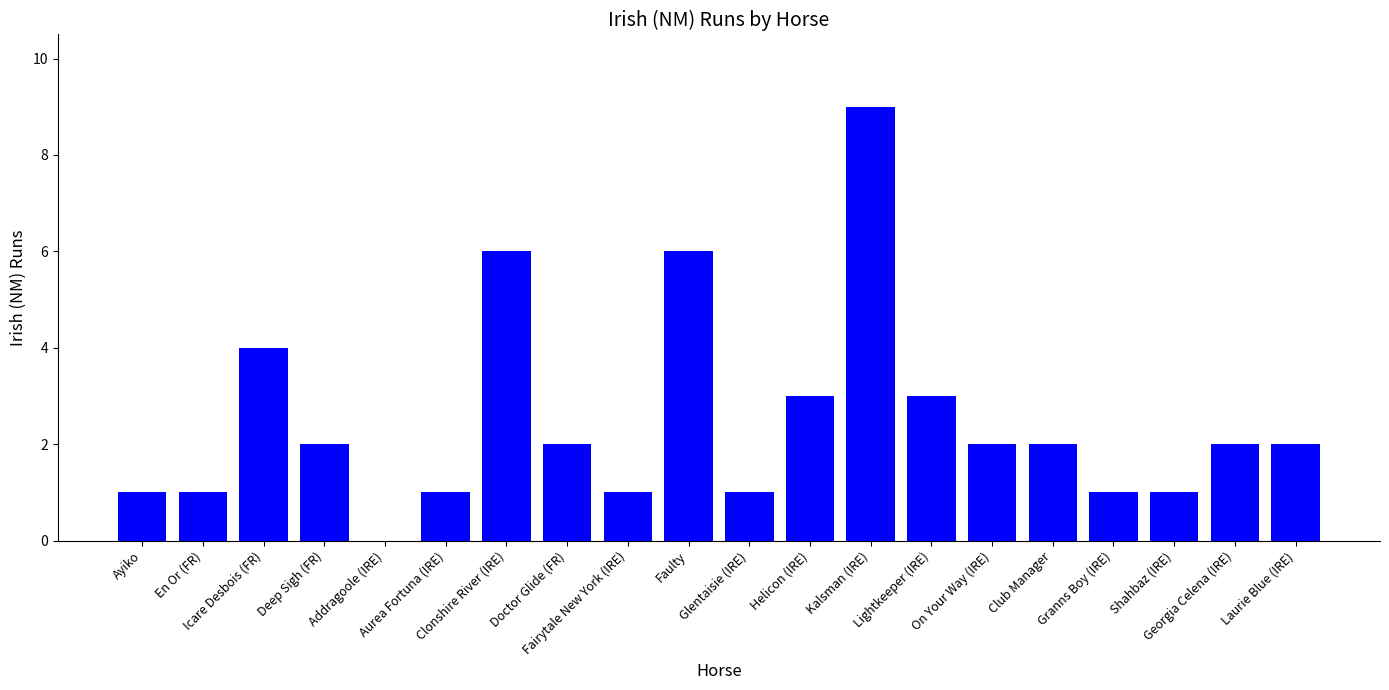

True or false: the data shows 3 at Georgia Celena (IRE).

False